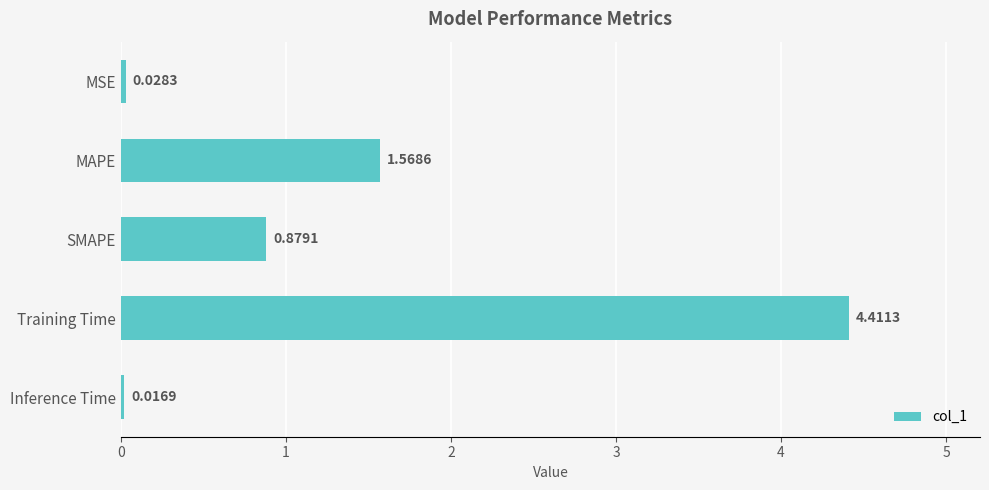

Approximately how many times larger is the value at SMAPE compared to MAPE?

0.6